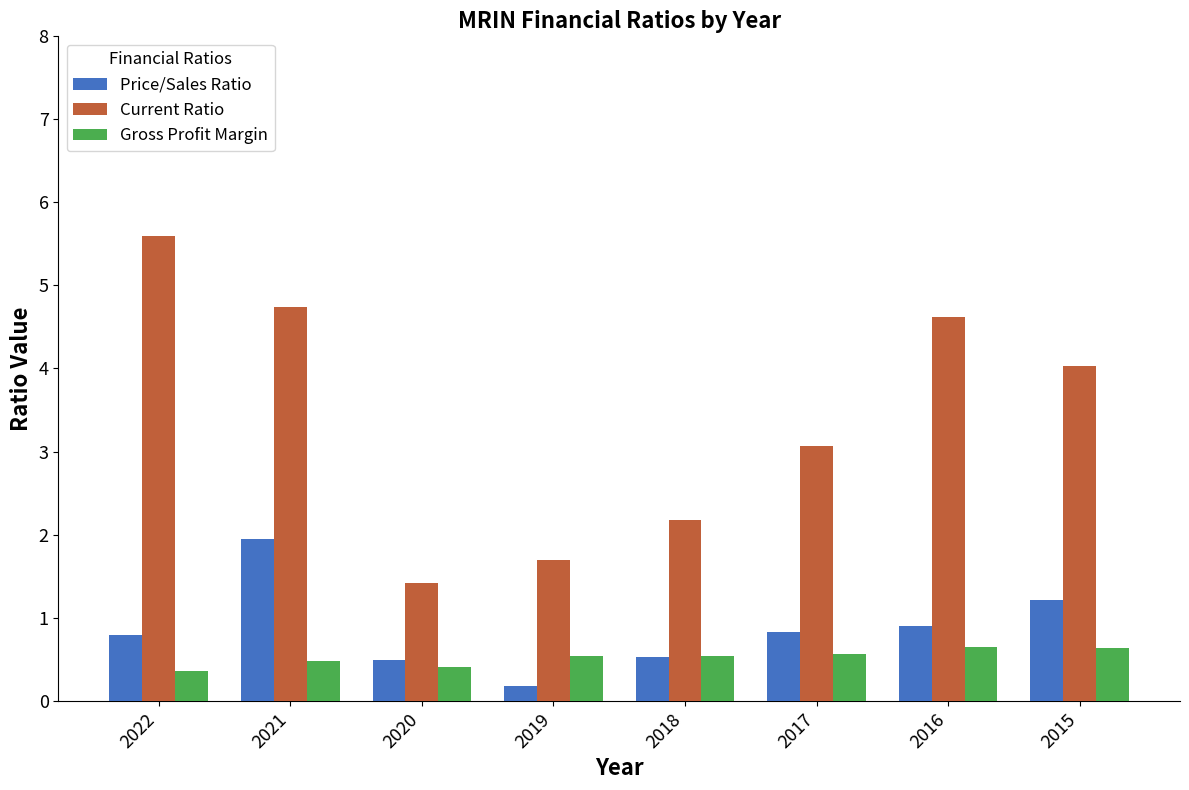

What is the average value of the Current Ratio series?

3.4